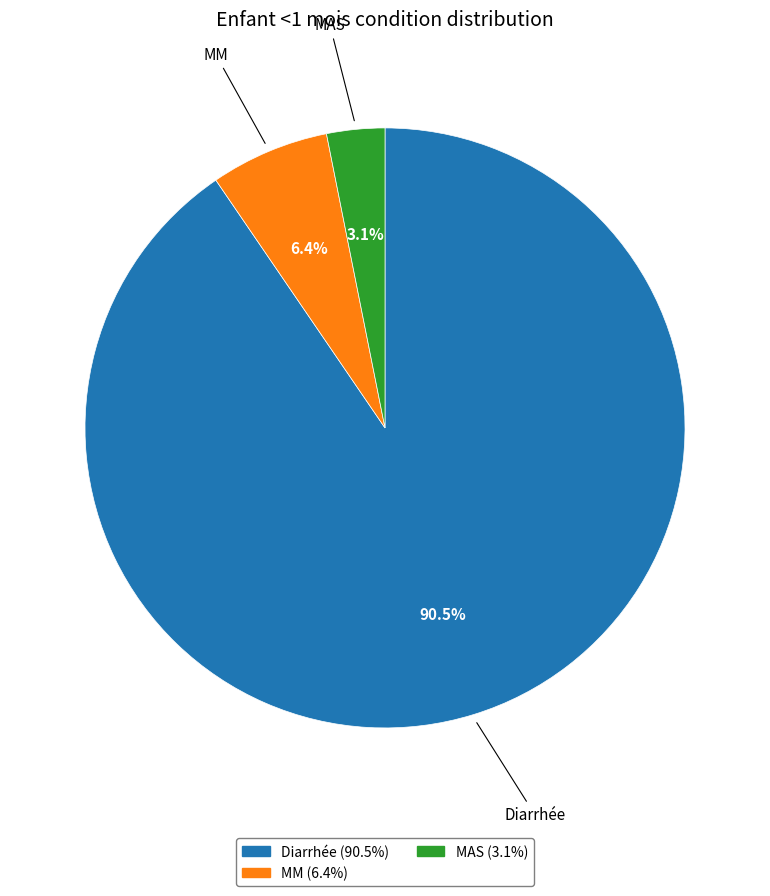

Does MM account for over 50% of the chart?

No